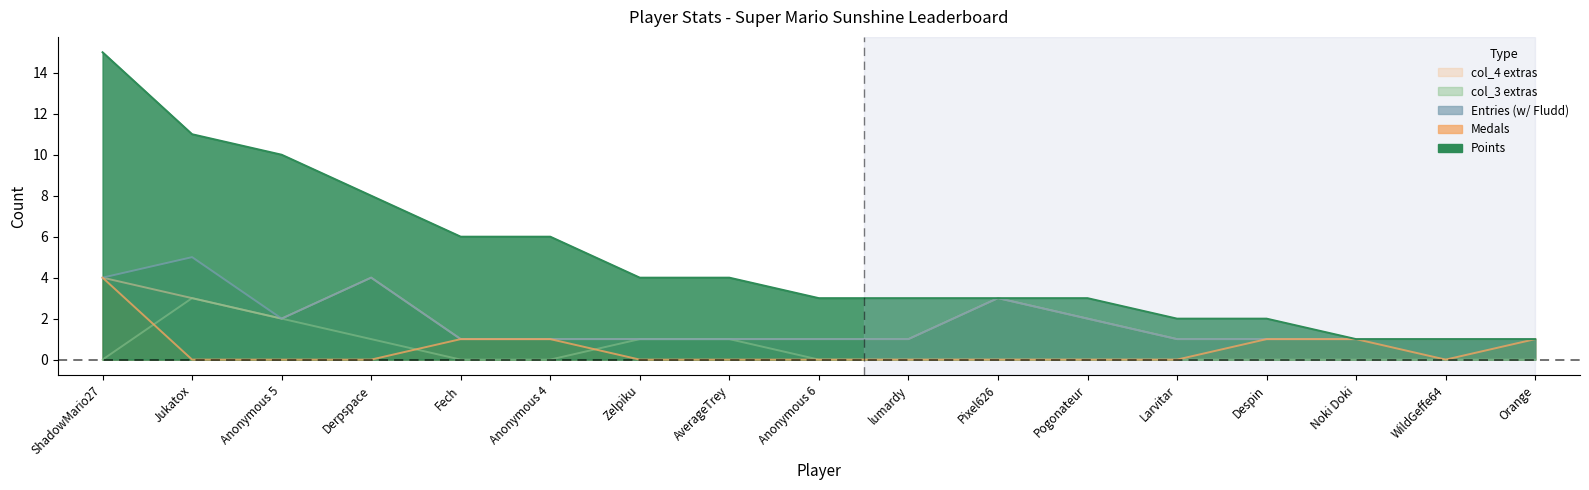

True or false: col_3 and col_4 intersect in this chart.

False